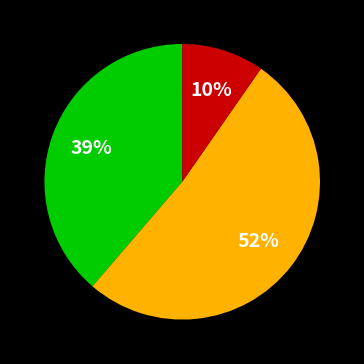

Is there any slice that represents more than half of the pie?

Yes